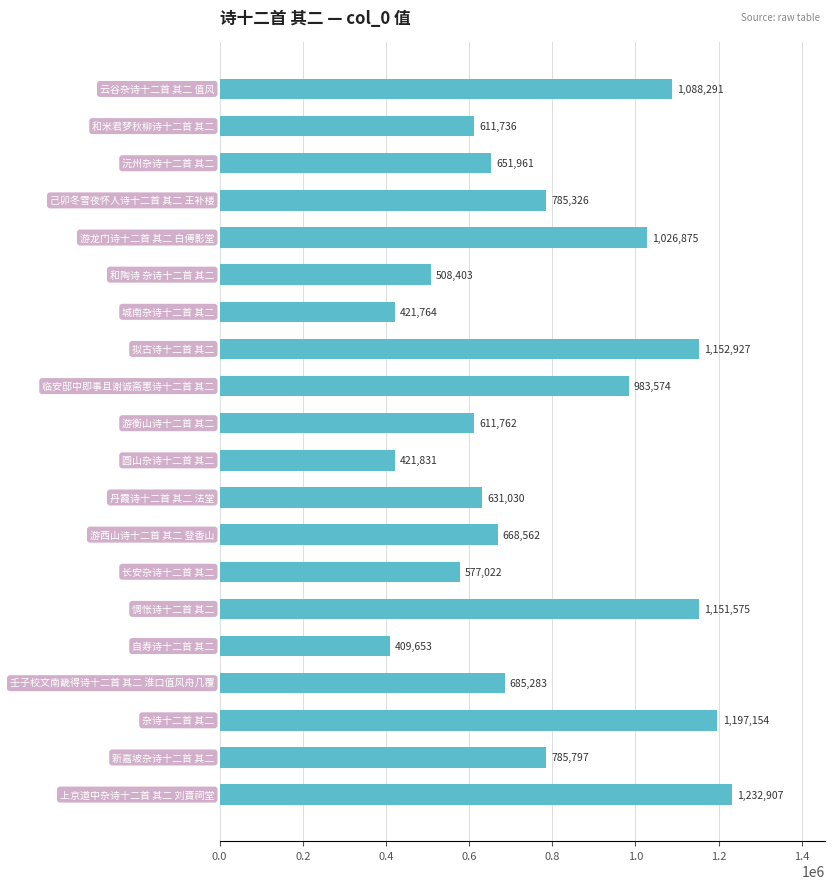

What is the minimum value shown in the chart?

409653